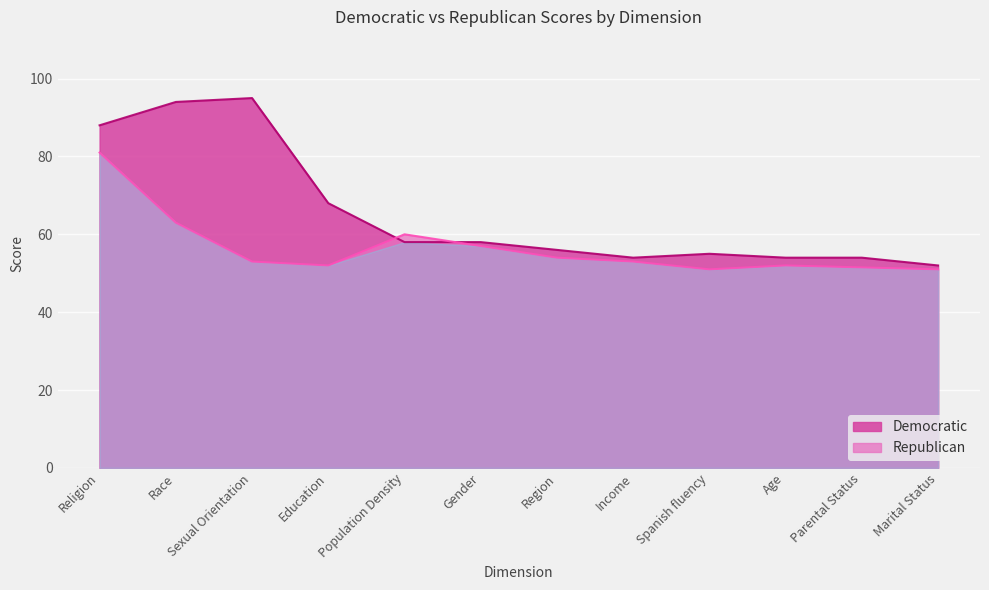

Reading left to right, list all the values displayed in this chart.

Democratic: 88.0	94.0	95.0	68.0	58.0	58.0	56.0	54.0	55.0	54.0	54.0	52.0
Republican: 81.0	63.0	53.0	52.0	60.0	57.0	54.0	53.0	51.0	52.0	51.5	51.0